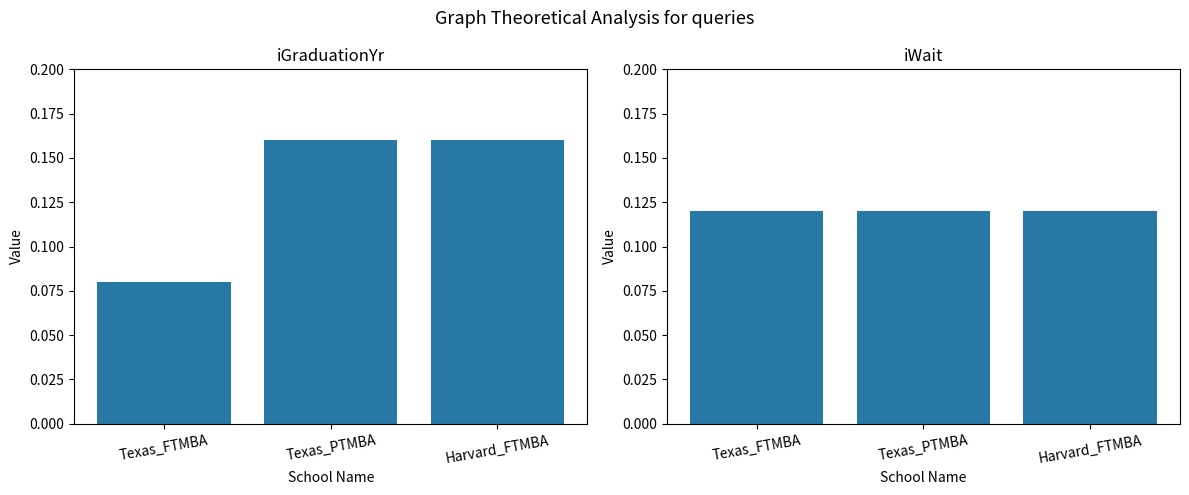

What position from the left is Texas_FTMBA?

1